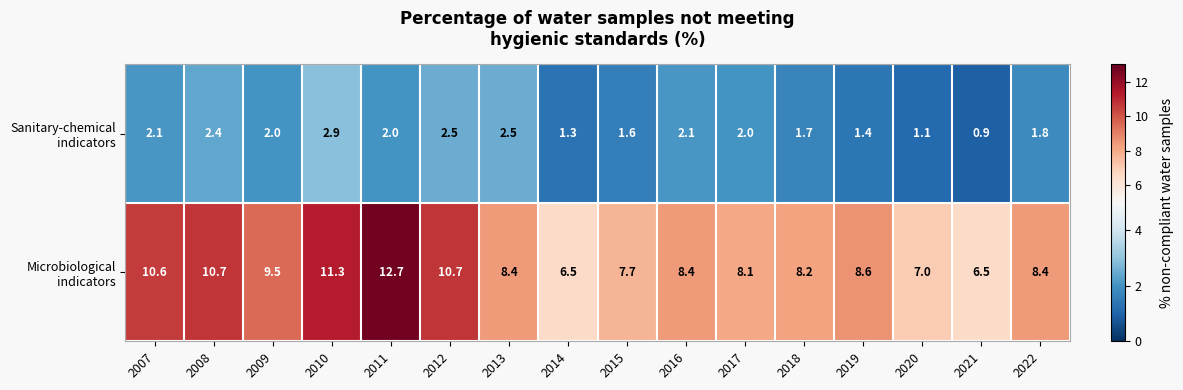

What is the difference between the highest and lowest values at 2008?

8.3